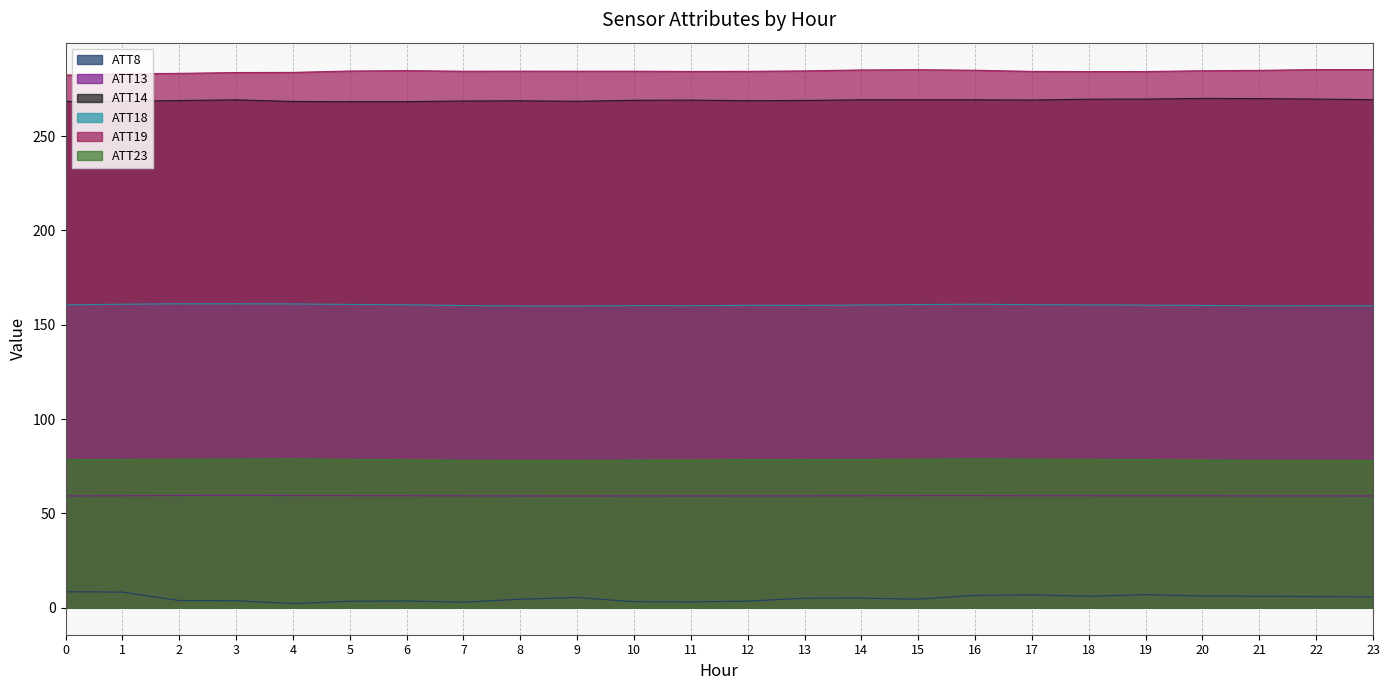

What is the value of the ATT23 point at the 12th from the left?

78.3